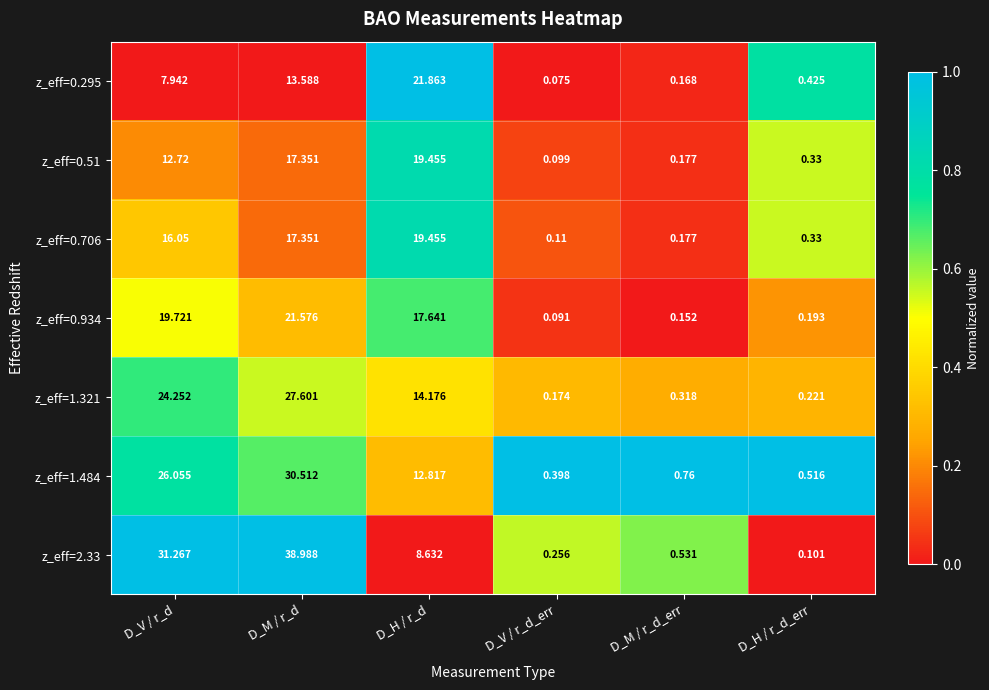

Which series changed the most between D_M / r_d_err and D_H / r_d_err?

z_eff=2.33